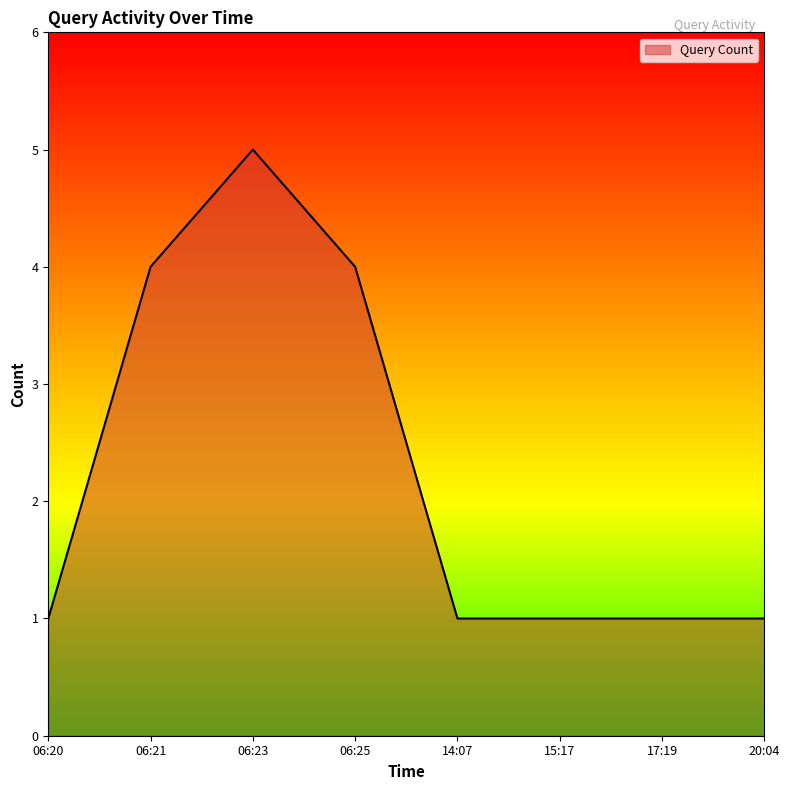

At which category does the chart reach its peak across all series?

06:23